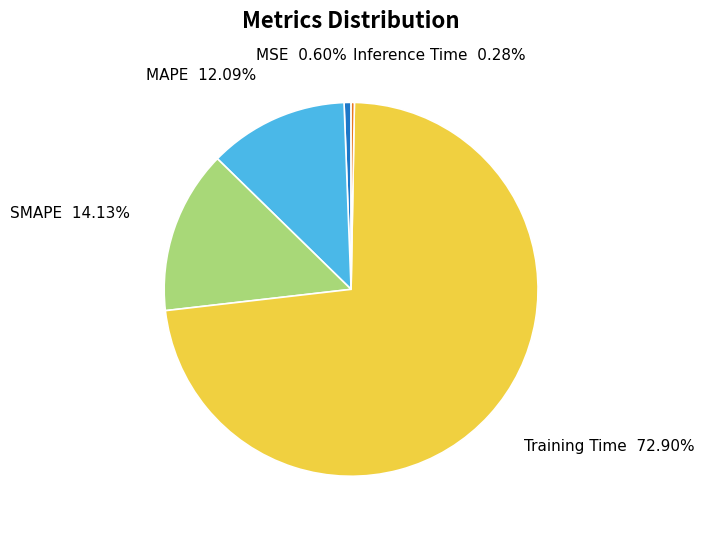

To the nearest percent, what portion does MSE represent?

1%